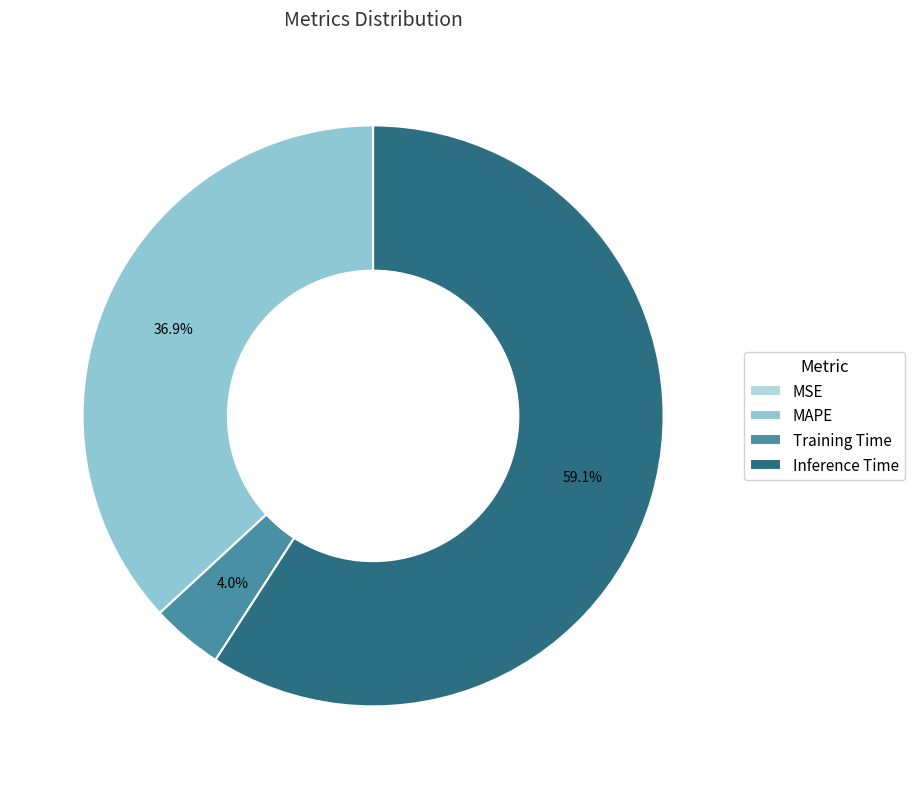

What portion of the pie excludes Inference Time?

40.9%